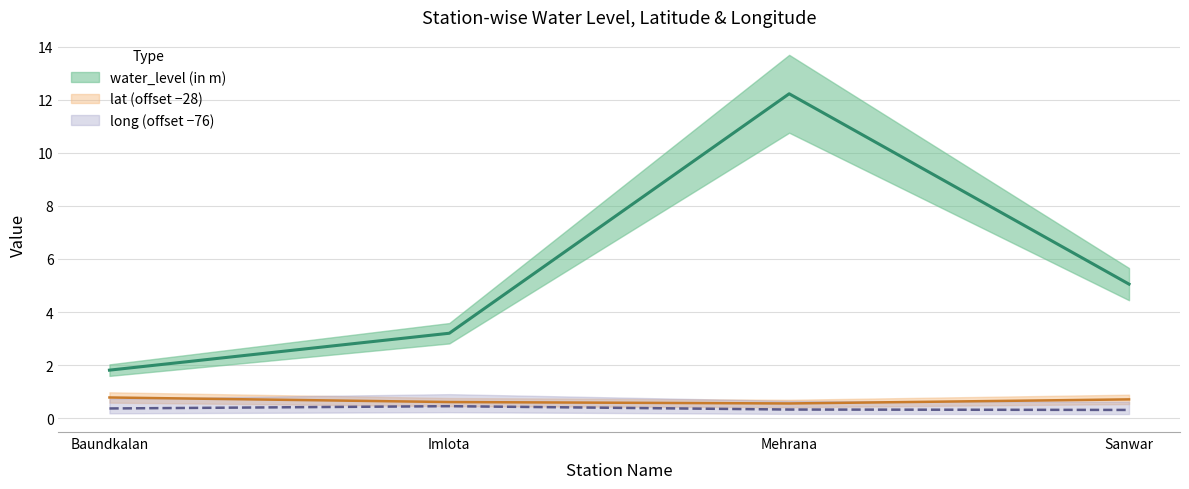

What is the difference between the maximum and second lowest values in the long series?

0.1